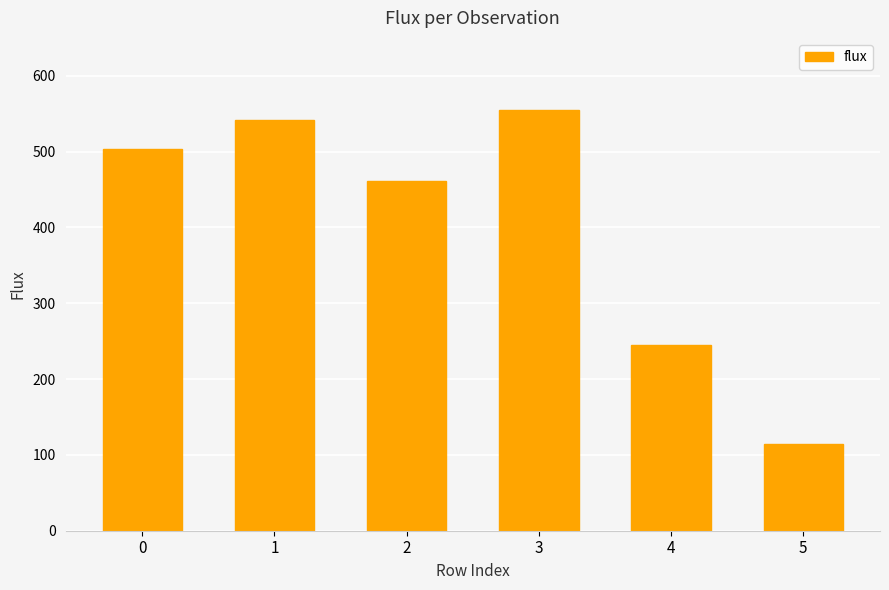

What is the minimum value shown in the chart?

114.7